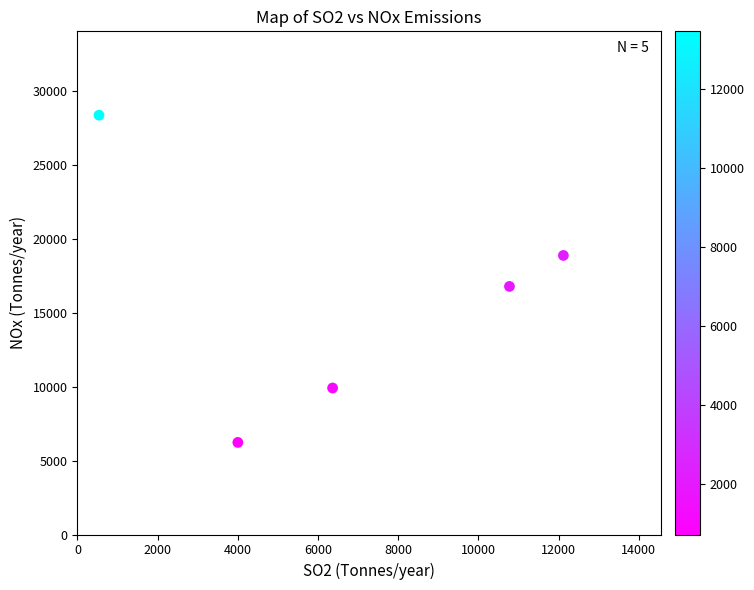

What Y value in the scatter plot is closest to 17292?

16777.4